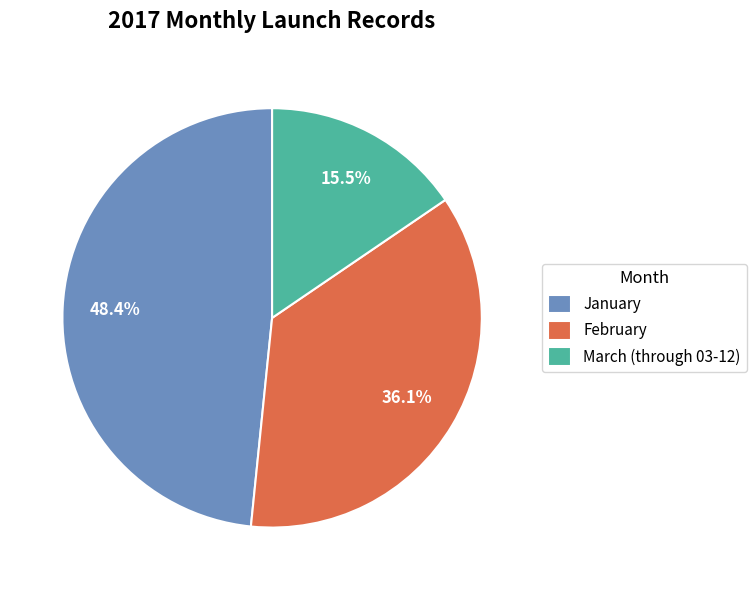

Approximately how many times larger is the value at March (through 03-12) compared to January?

0.3